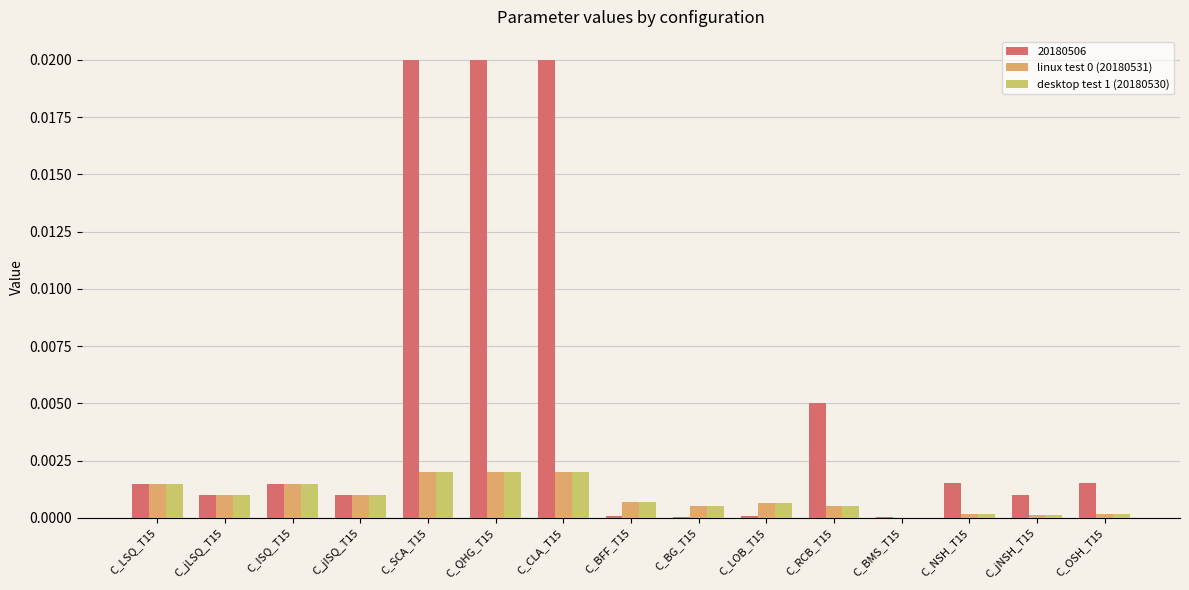

True or false: 20180506 has a value of 0.0 at C_ISQ_T15.

True